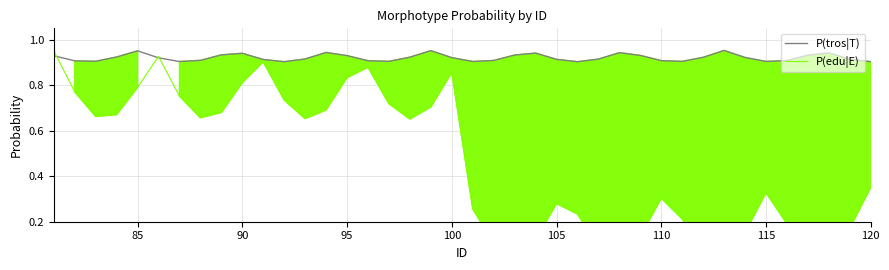

Rank the series by their maximum value, from highest to lowest.

P(tros|T), P(edu|E)